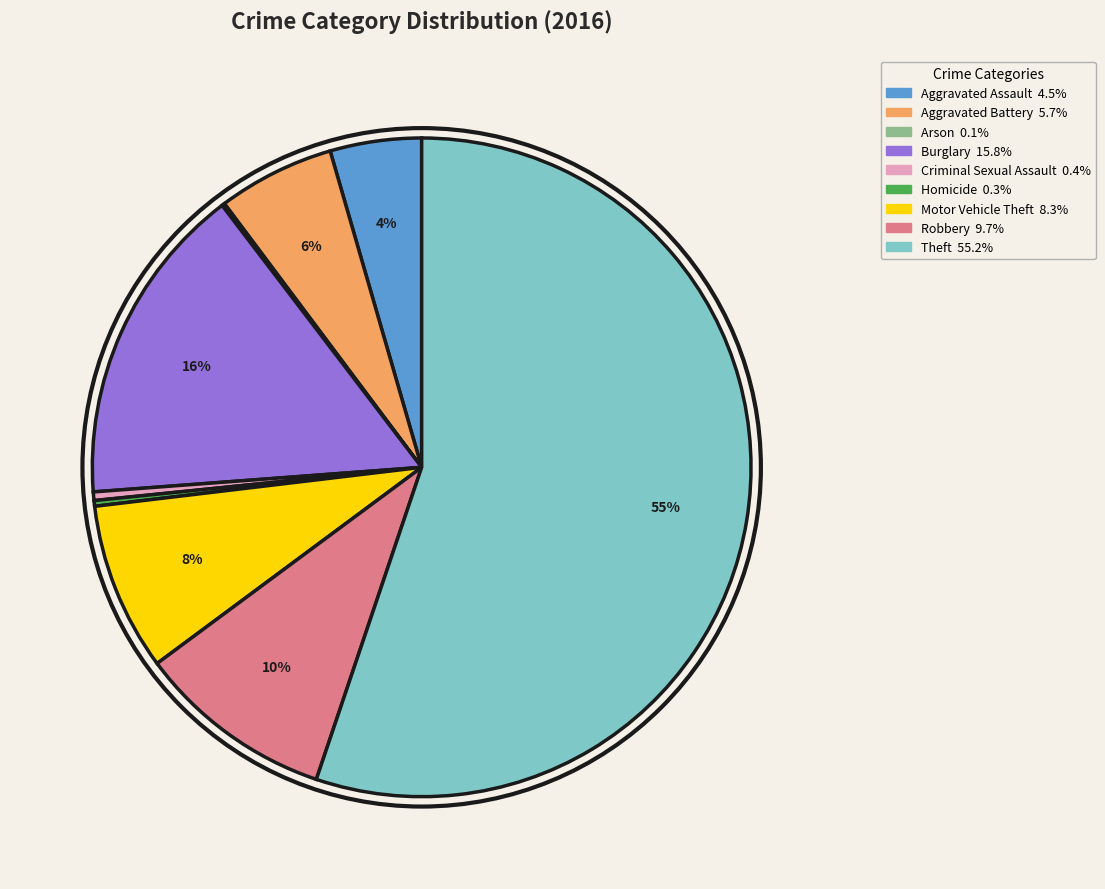

Combined, do Theft and Aggravated Battery account for over 50%?

Yes